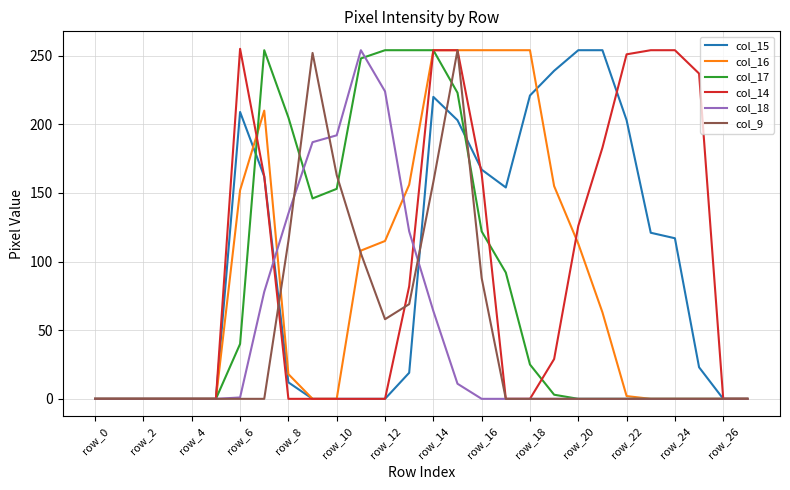

What is the greatest value displayed?

255